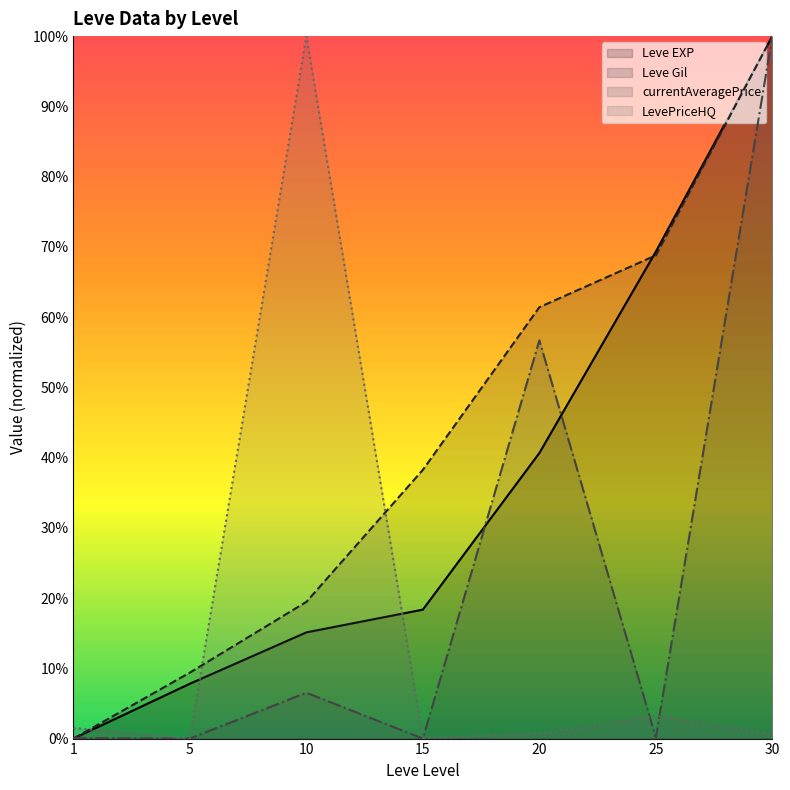

The value of Leve Gil at 1 is 0.4. True or false?

False